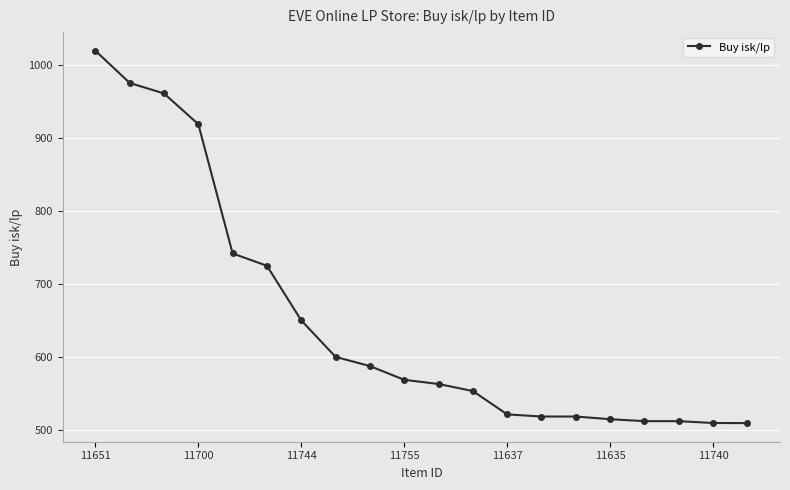

What is the value of the 18th point from the left?

511.8